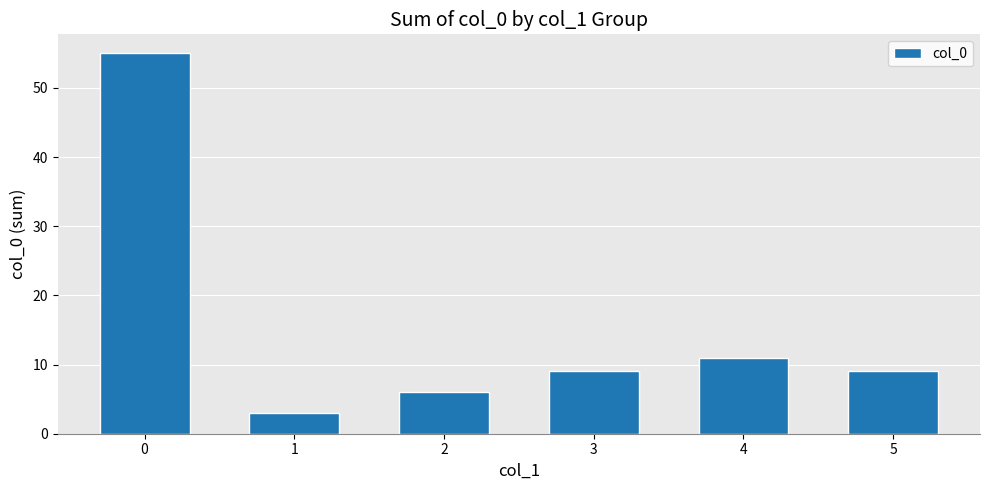

What is the value of the 1st bar from the left?

55